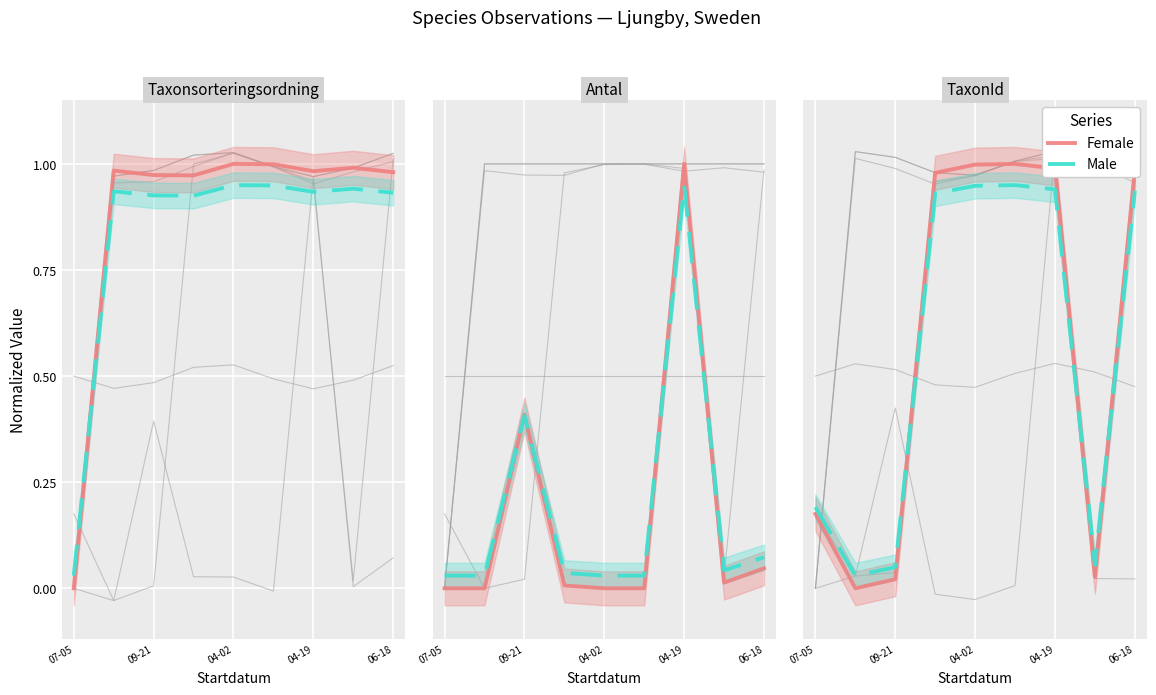

Between which two adjacent categories do Female and Male first intersect?

04-02 and 04-19